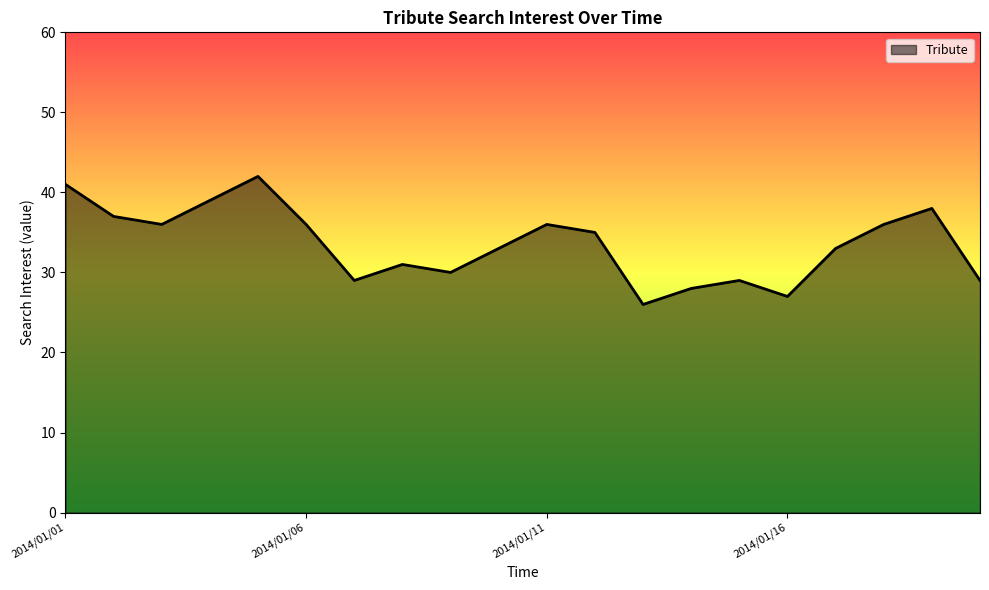

What is the greatest value displayed?

42